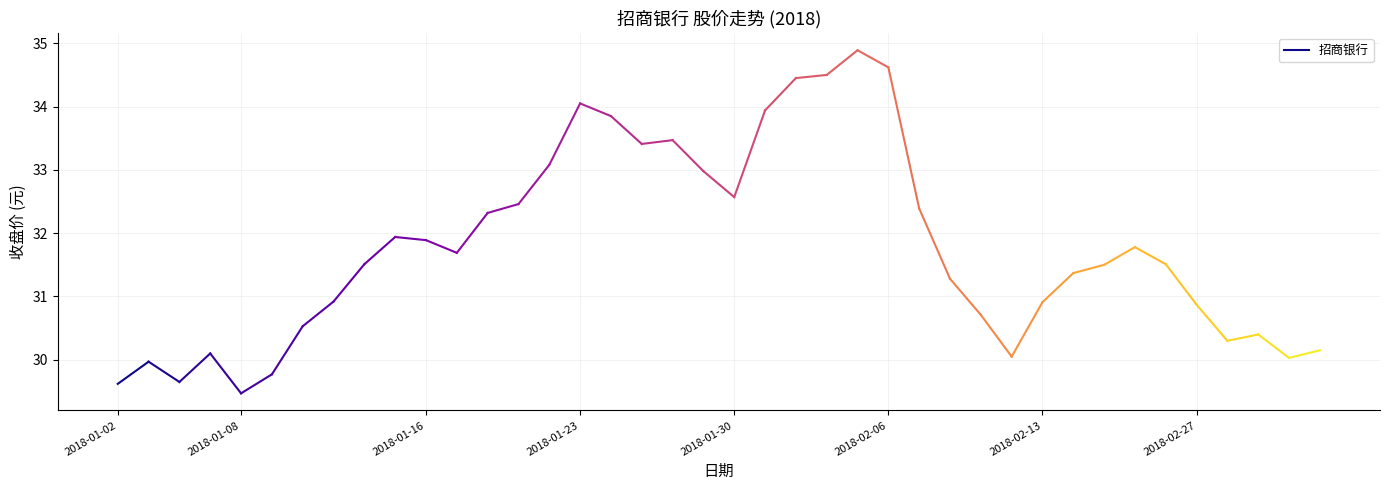

The chart shows a value of 40.9 at 2018-01-02. True or false?

False